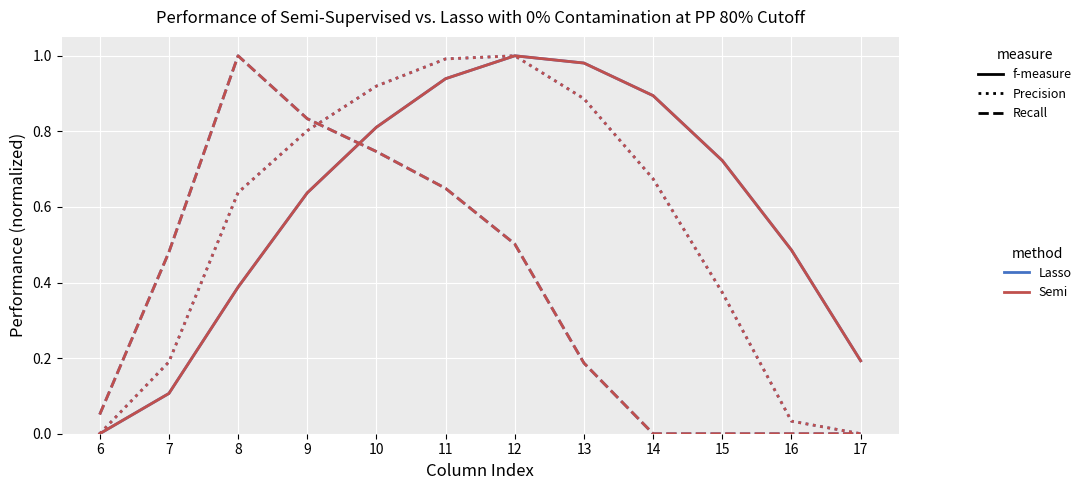

Is this an area chart (filled region under the line)?

No